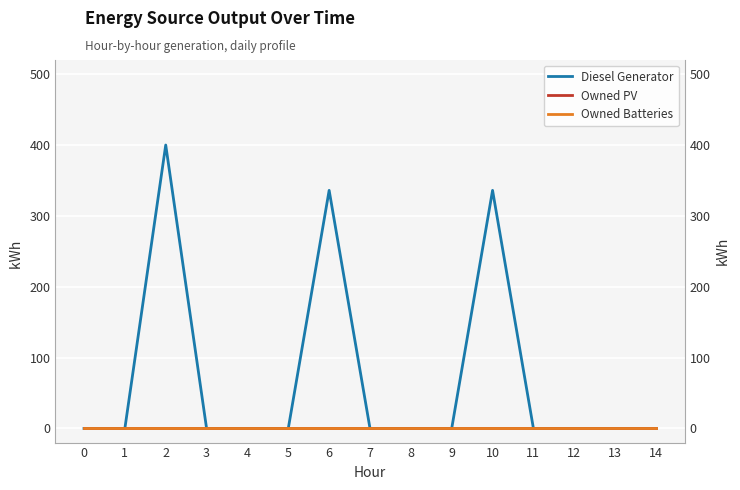

True or false: Diesel Generator and Owned Batteries intersect in this chart.

False